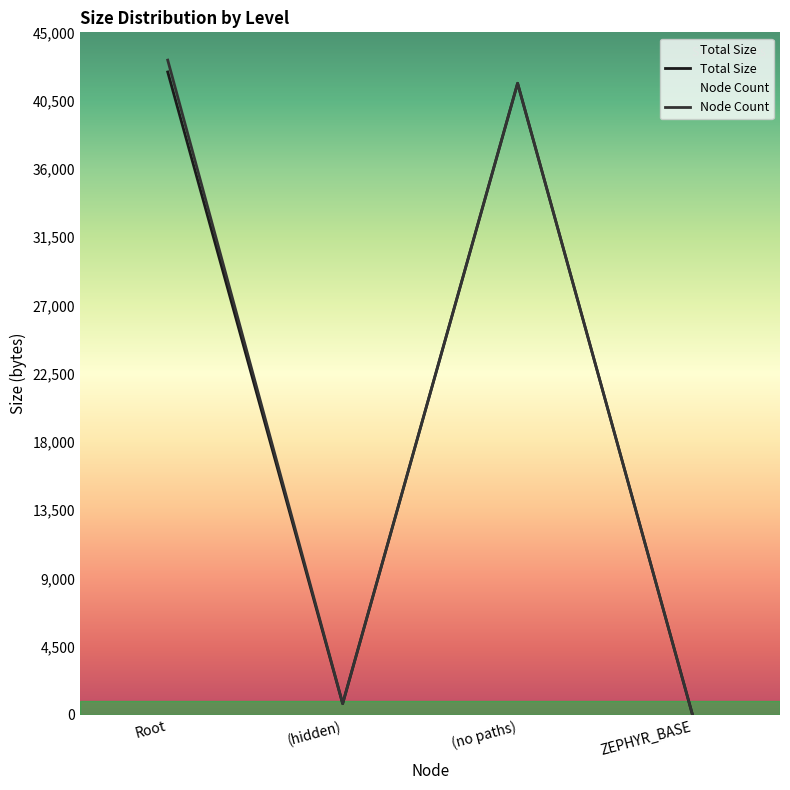

Count the number of categories in the chart.

4